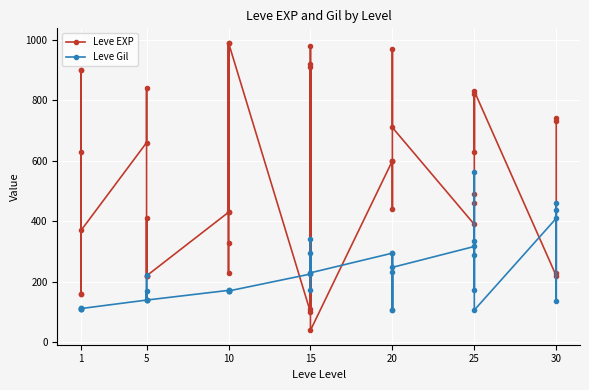

List the series in order of their overall mean, highest first.

Leve EXP, Leve Gil